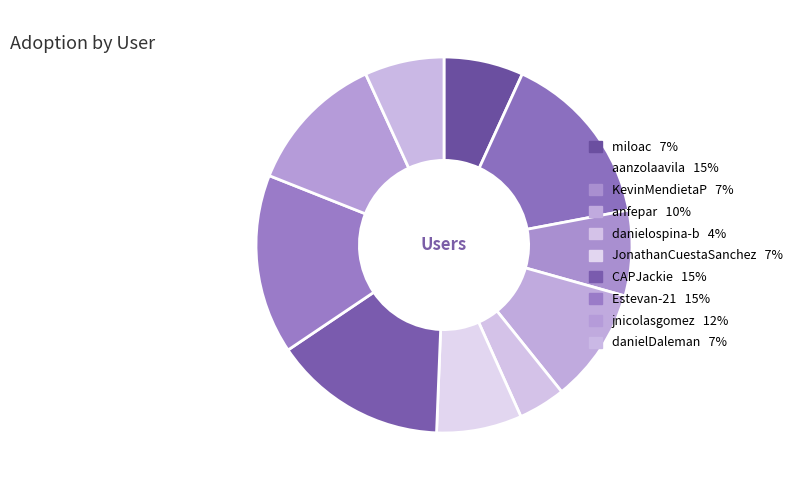

What percentage do aanzolaavila and jnicolasgomez together represent?

27.3%